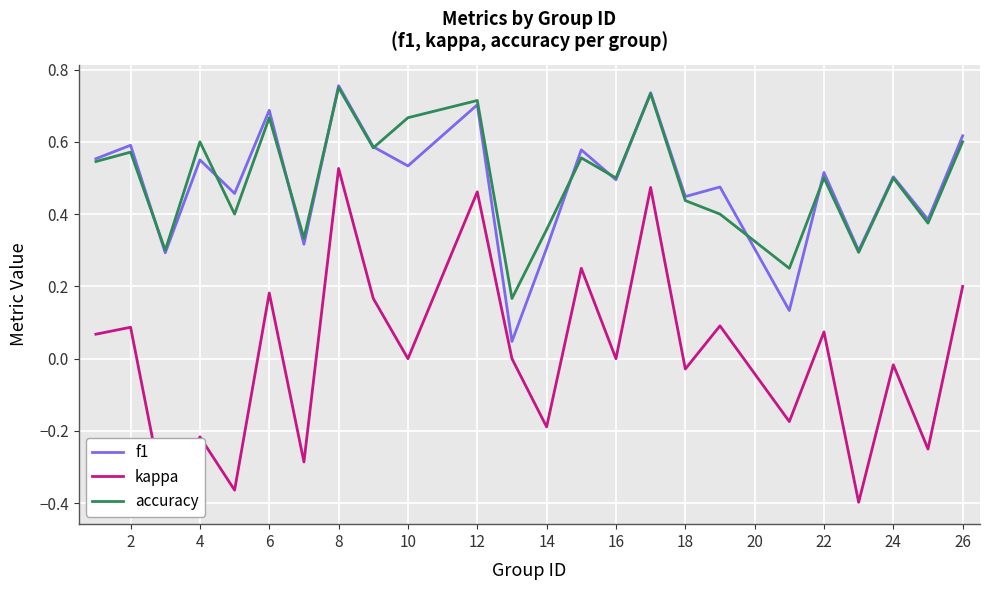

True or false: kappa and f1 intersect in this chart.

False